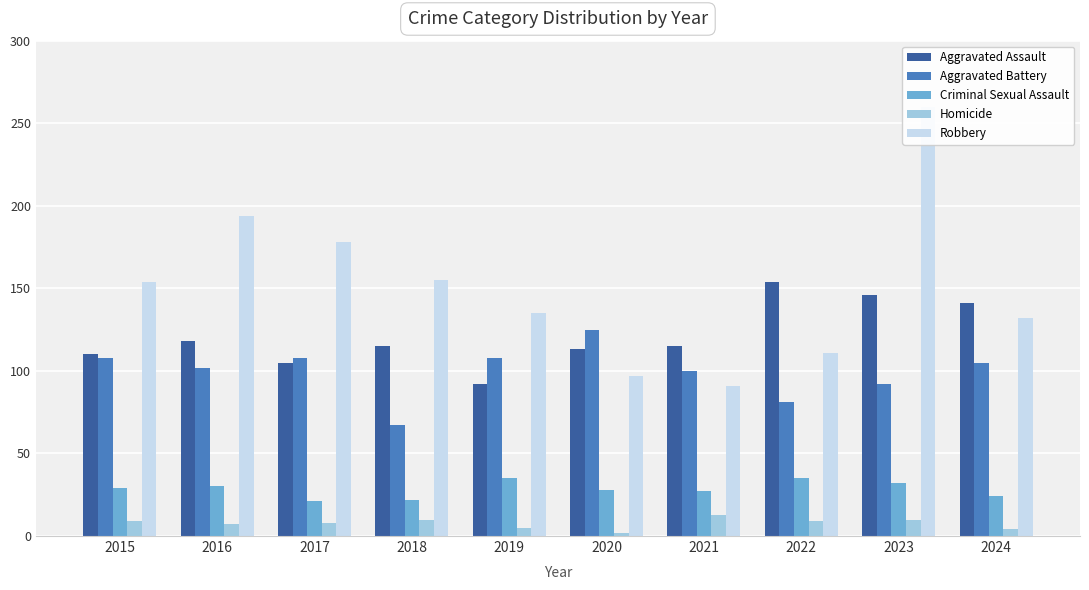

The value of Homicide at 2017 is 12. True or false?

False